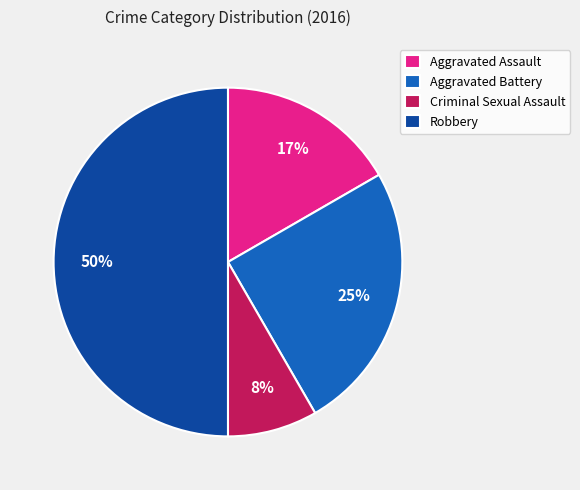

Between Aggravated Assault and Robbery, which is larger?

Robbery